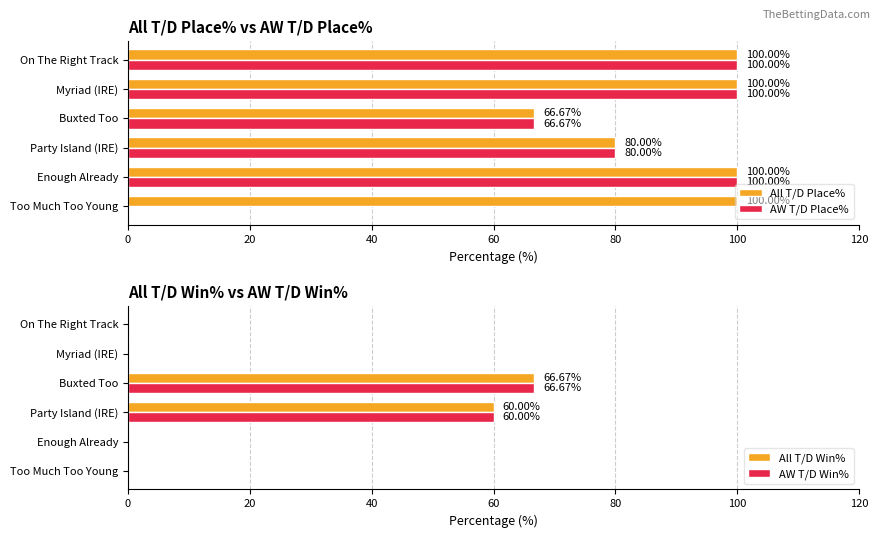

The AW T/D Win% series shows 24.4 at Party Island (IRE). True or false?

False